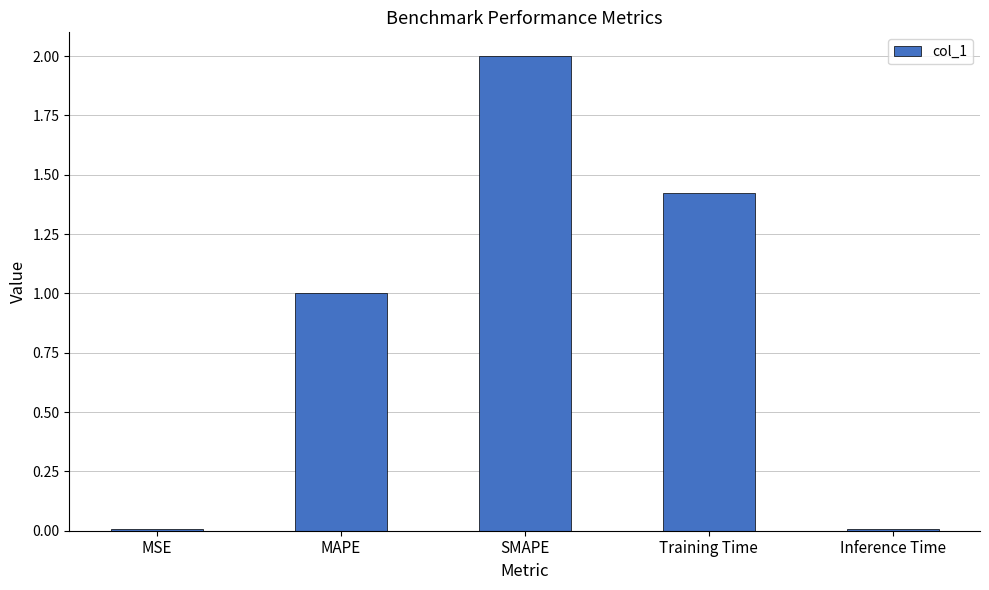

What is the average value?

0.9